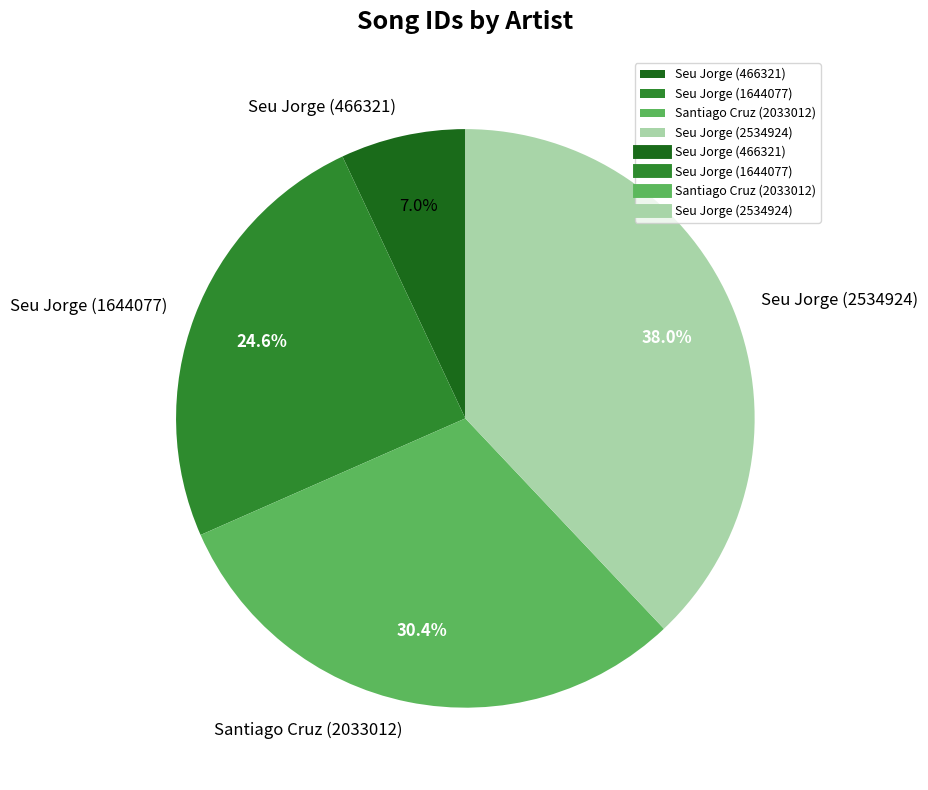

What is the ratio of the value at Seu Jorge (466321) to the value at Seu Jorge (1644077)?

0.3